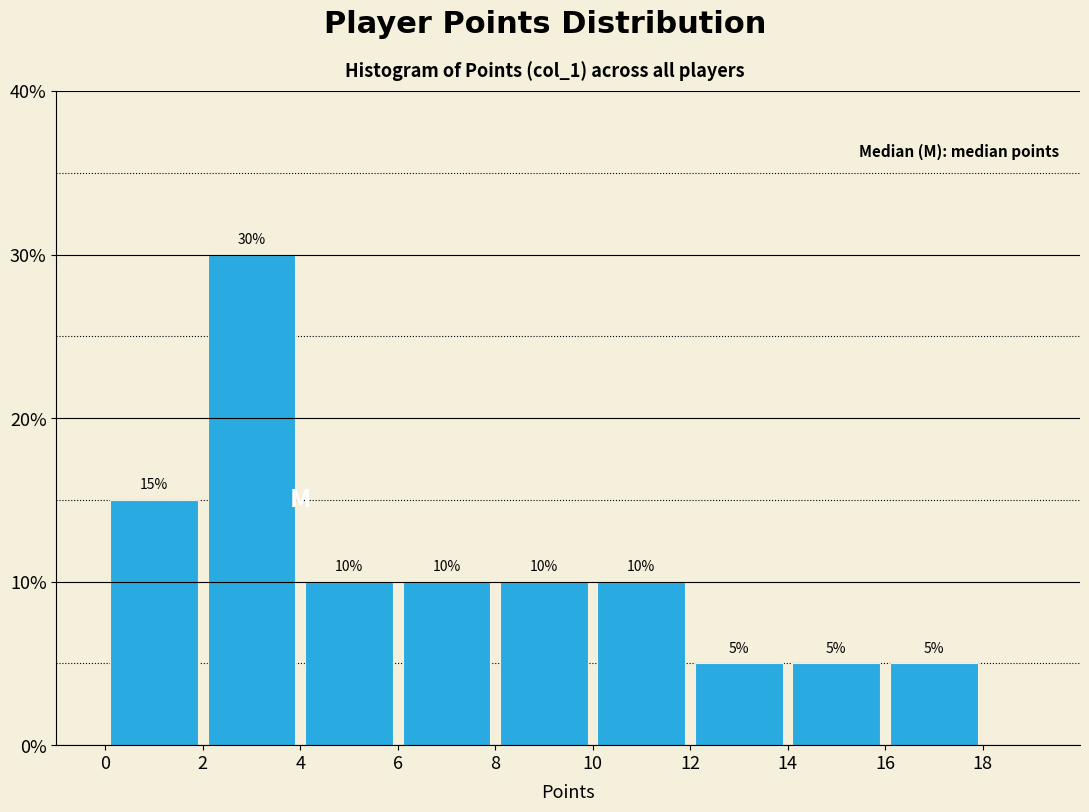

What is the height of the bar covering 2 to 4 on the x-axis?

30